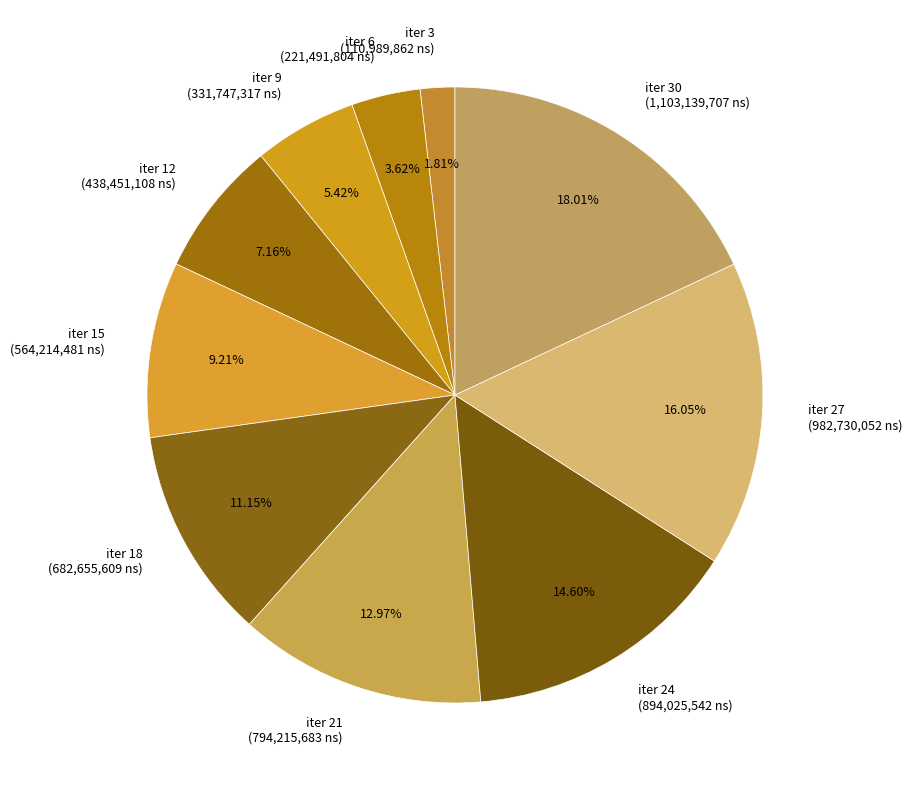

Combined, do iter 27 (982,730,052 ns) and iter 12 (438,451,108 ns) account for over 50%?

No